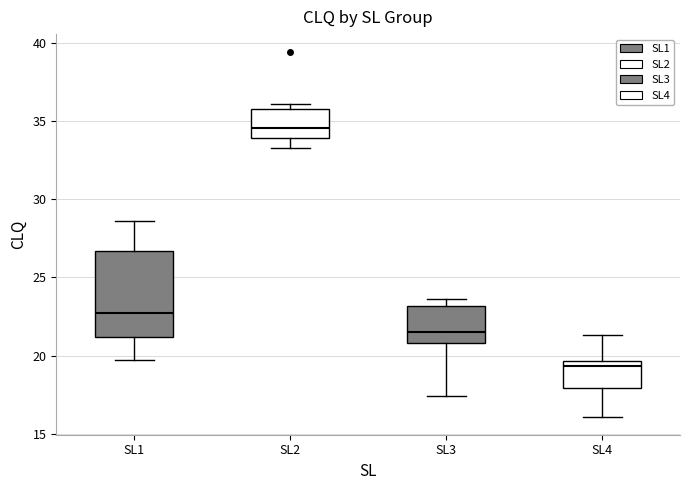

Which box's median line is the lowest?

SL4